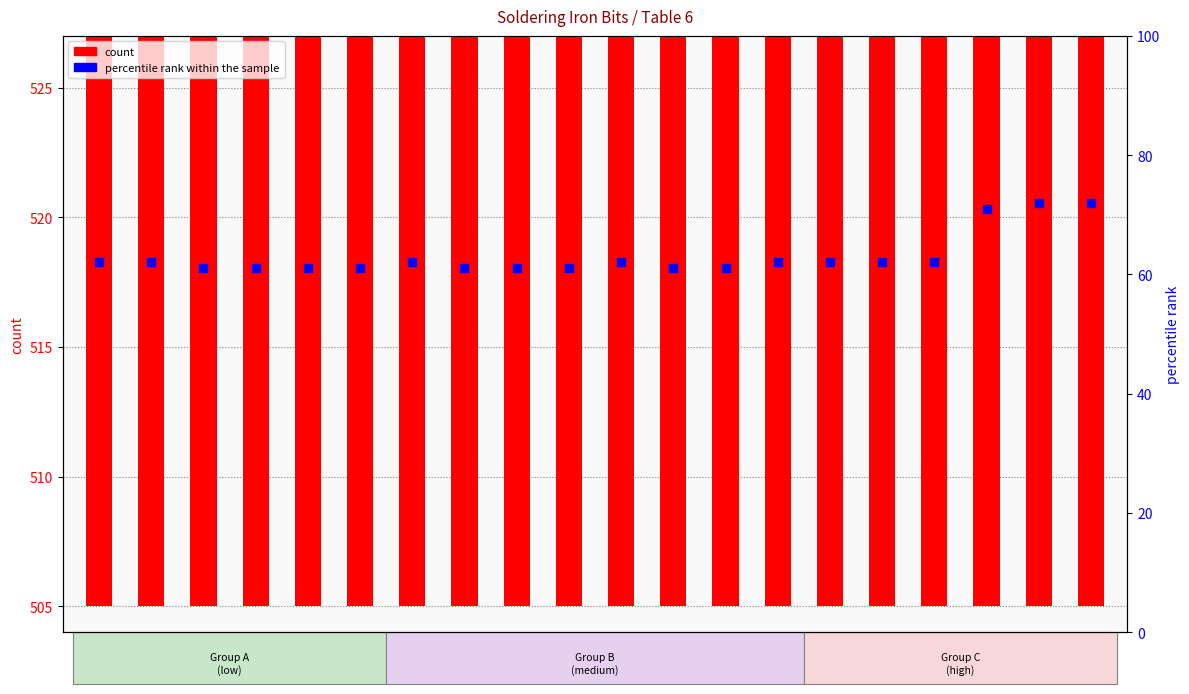

Which series has the largest total across all categories?

count